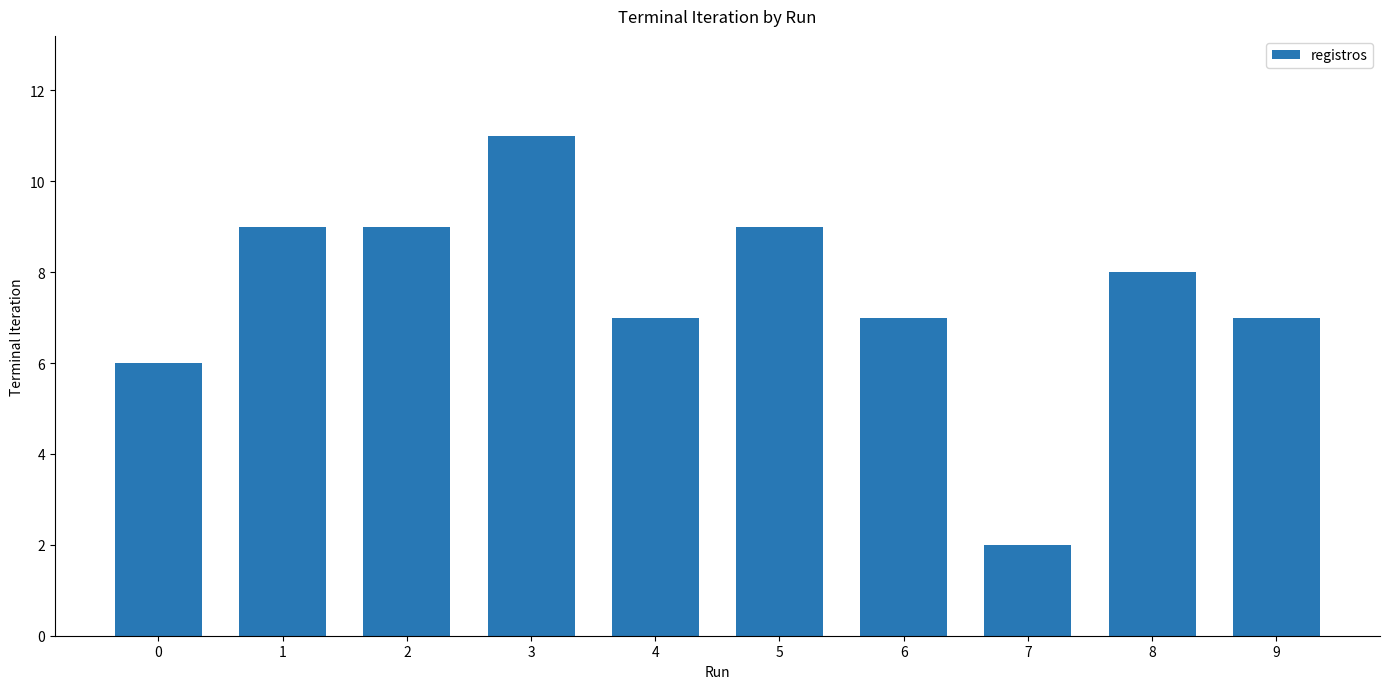

Reading right to left, extract all data points from this chart.

7	8	2	7	9	7	11	9	9	6